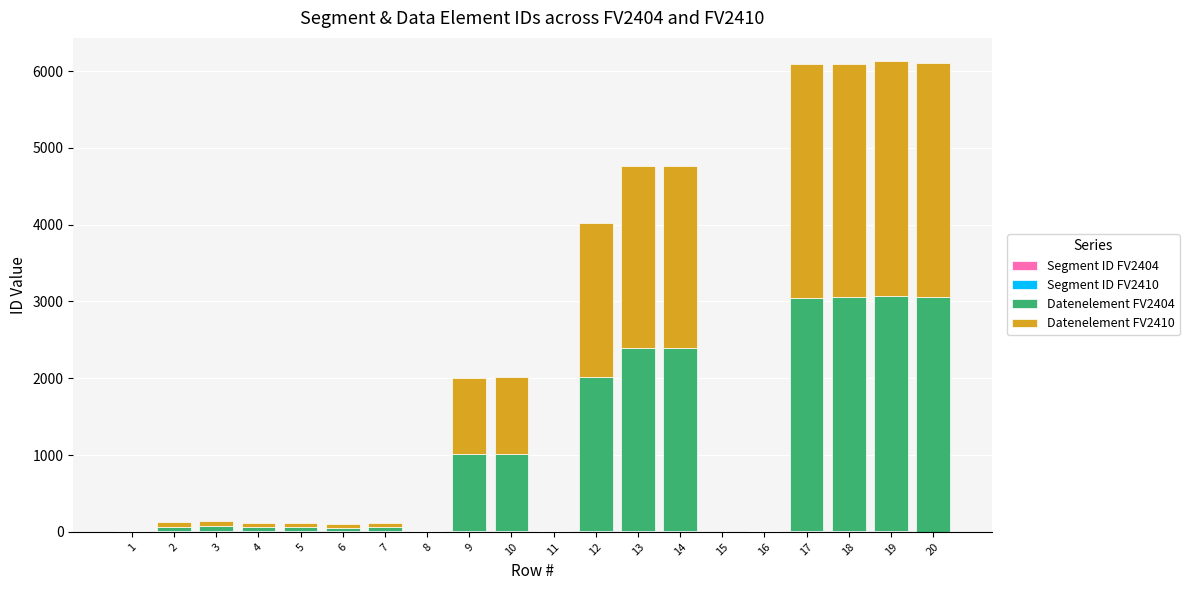

Count the number of categories in the chart.

20